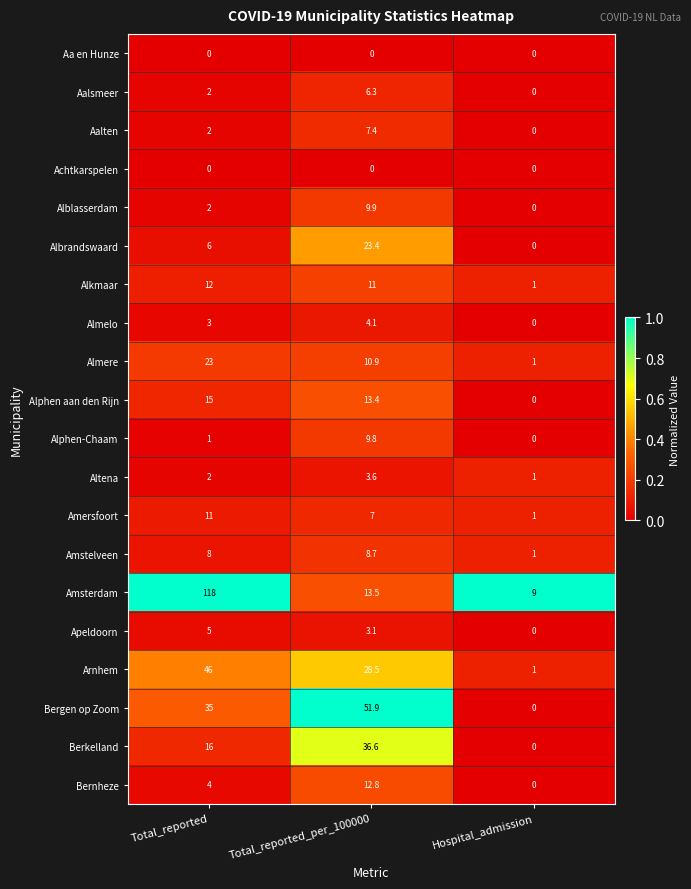

At which label does Apeldoorn first exceed 3?

Total_reported